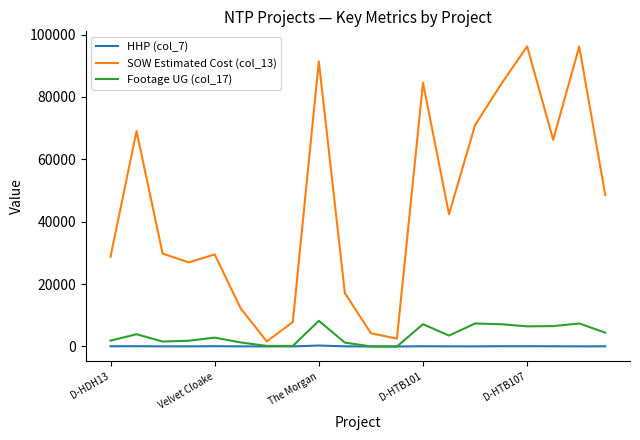

What is the maximum value for Footage UG (col_17)?

8225.0